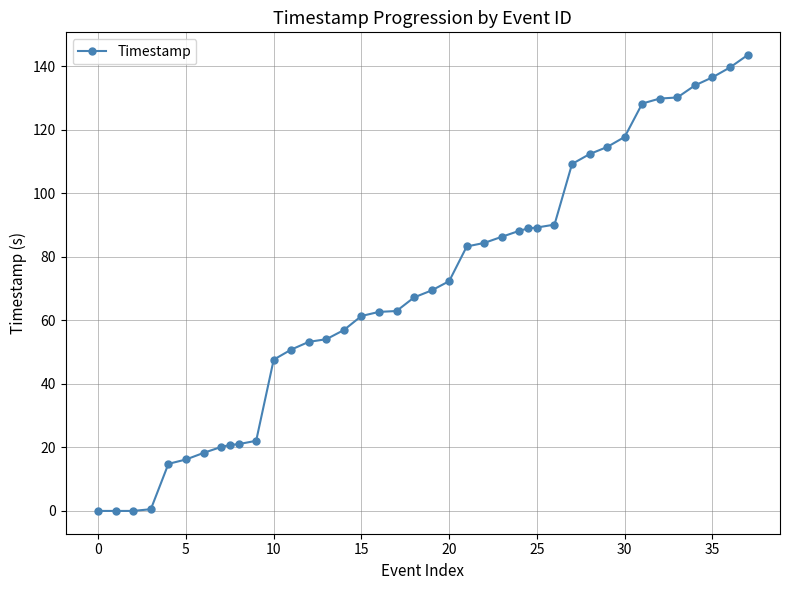

What is the difference between the maximum and second lowest values?

143.5